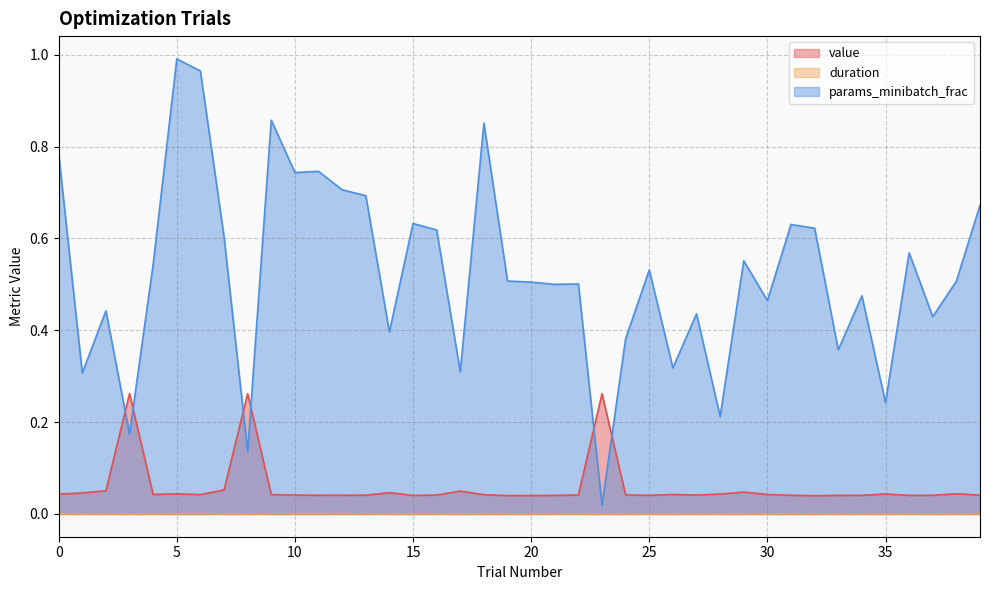

Which has a higher value, 1 or 5?

1